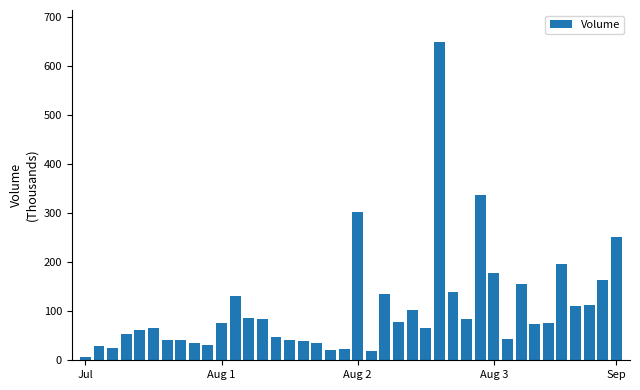

What is the sum of all values?

4242.5